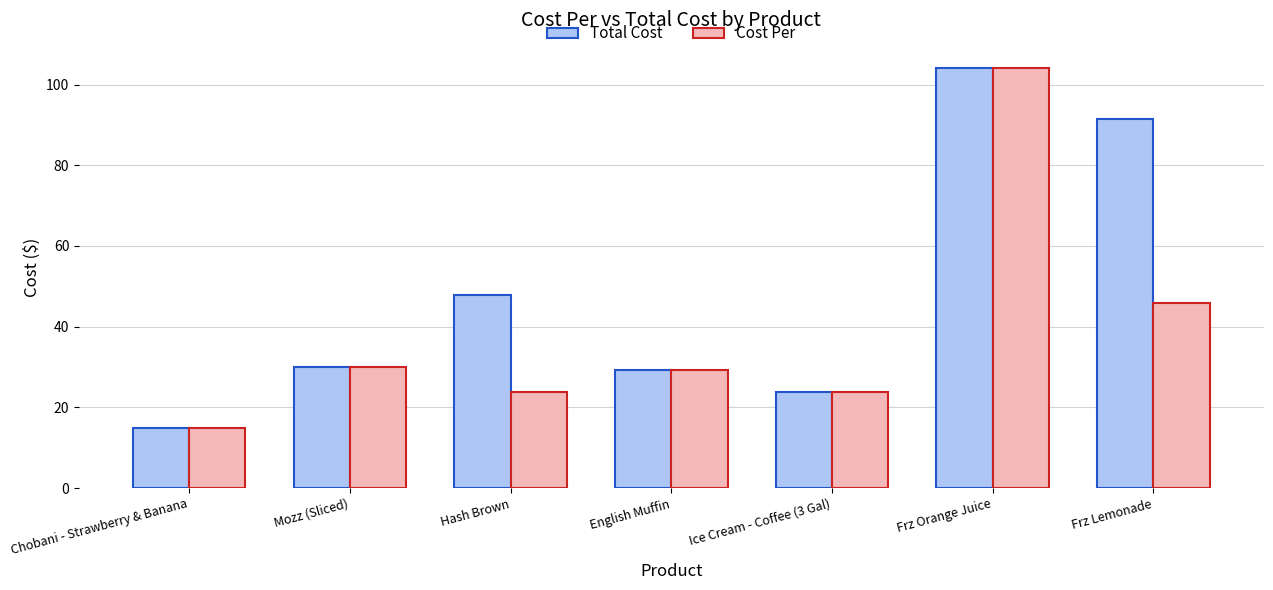

Which series changed the most between Hash Brown and Frz Lemonade?

Total Cost